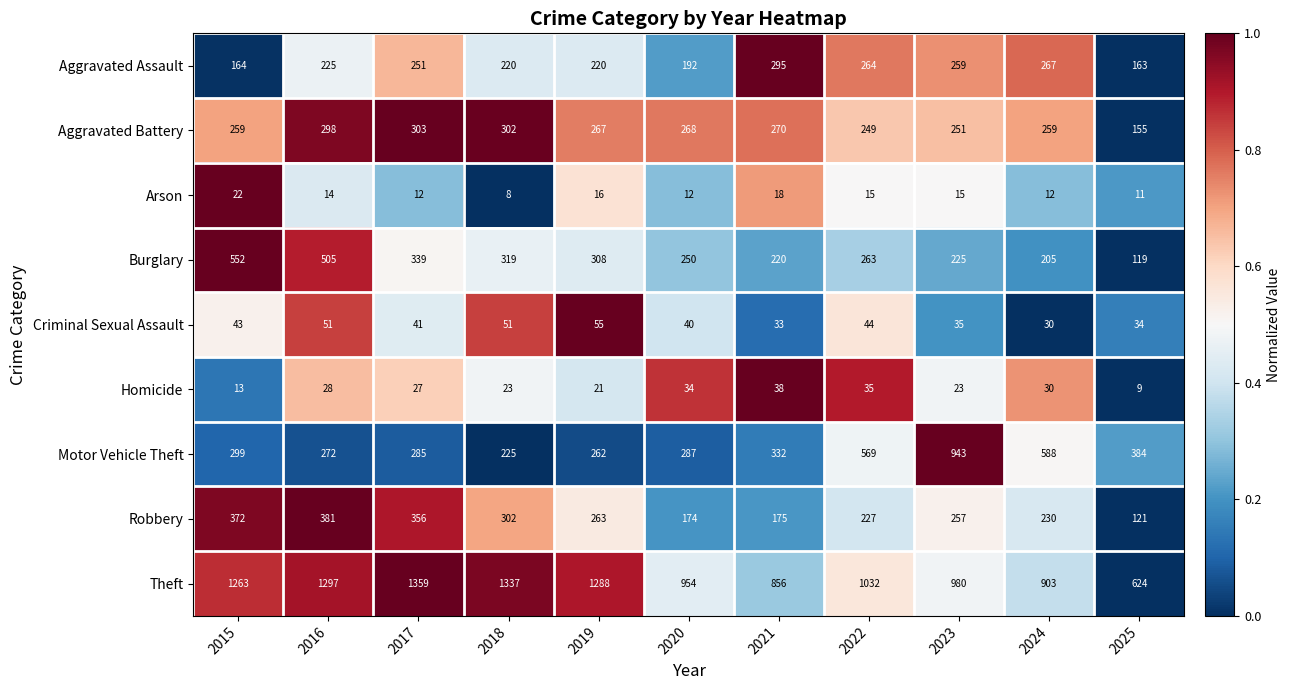

List the labels in order of Theft value, largest first.

2017, 2018, 2016, 2019, 2015, 2022, 2023, 2020, 2024, 2021, 2025